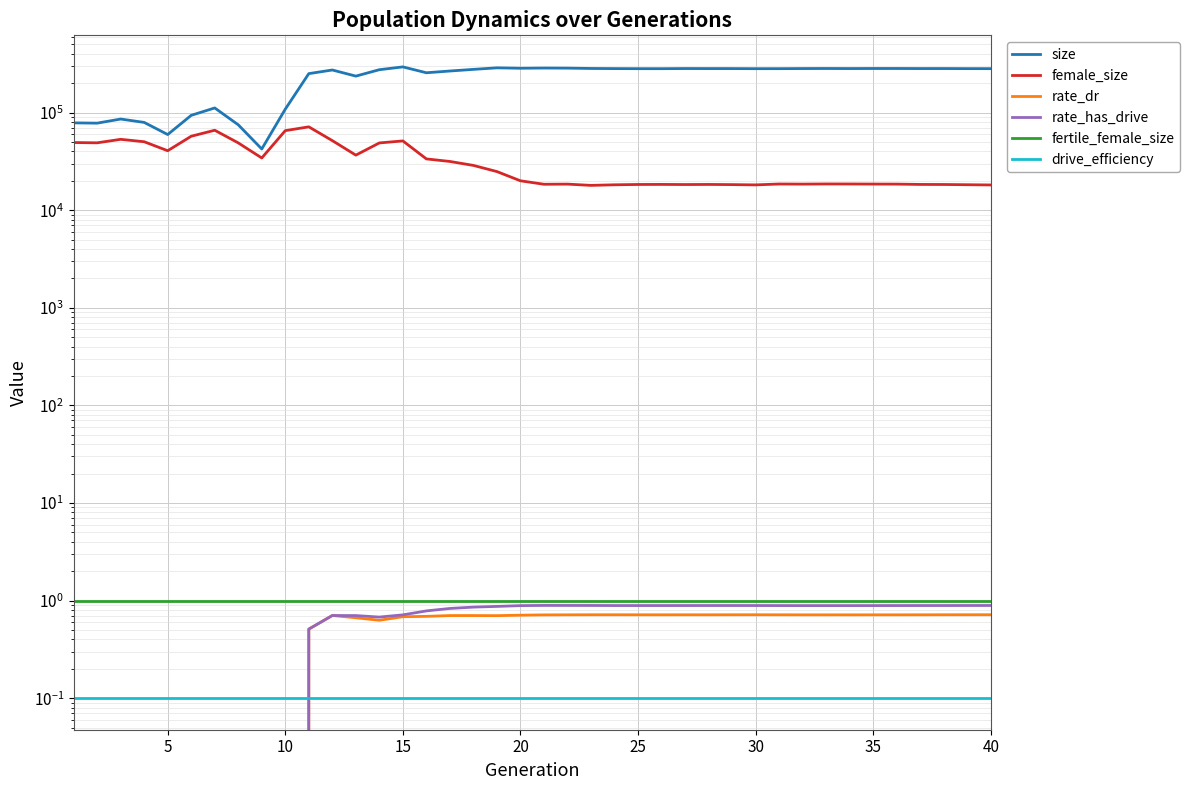

How many series are shown in this chart?

6